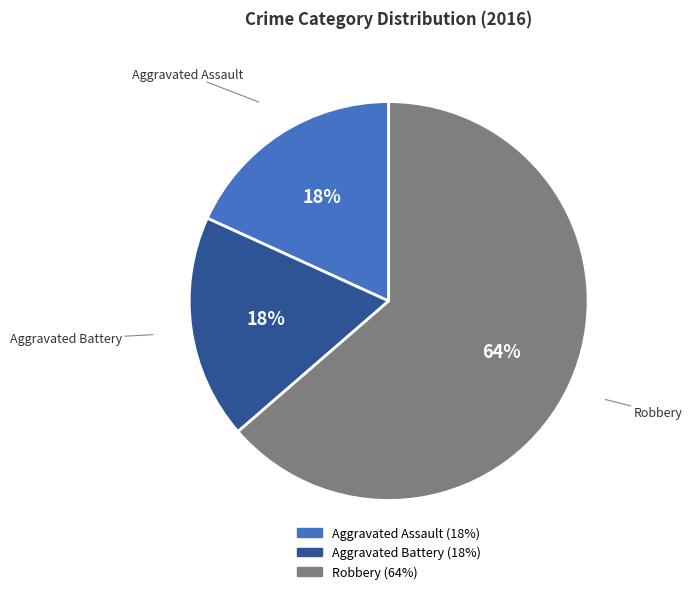

What is the largest slice in the pie chart?

Robbery